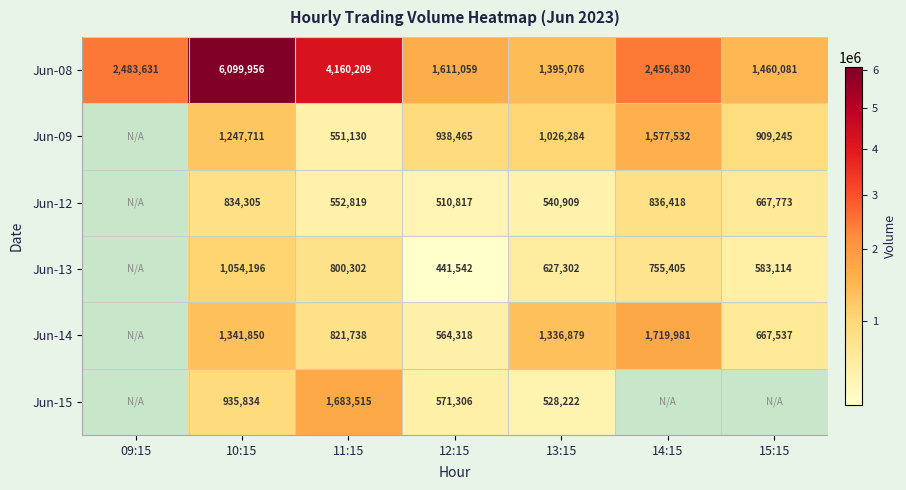

Which label corresponds to the largest value in the chart?

10:15